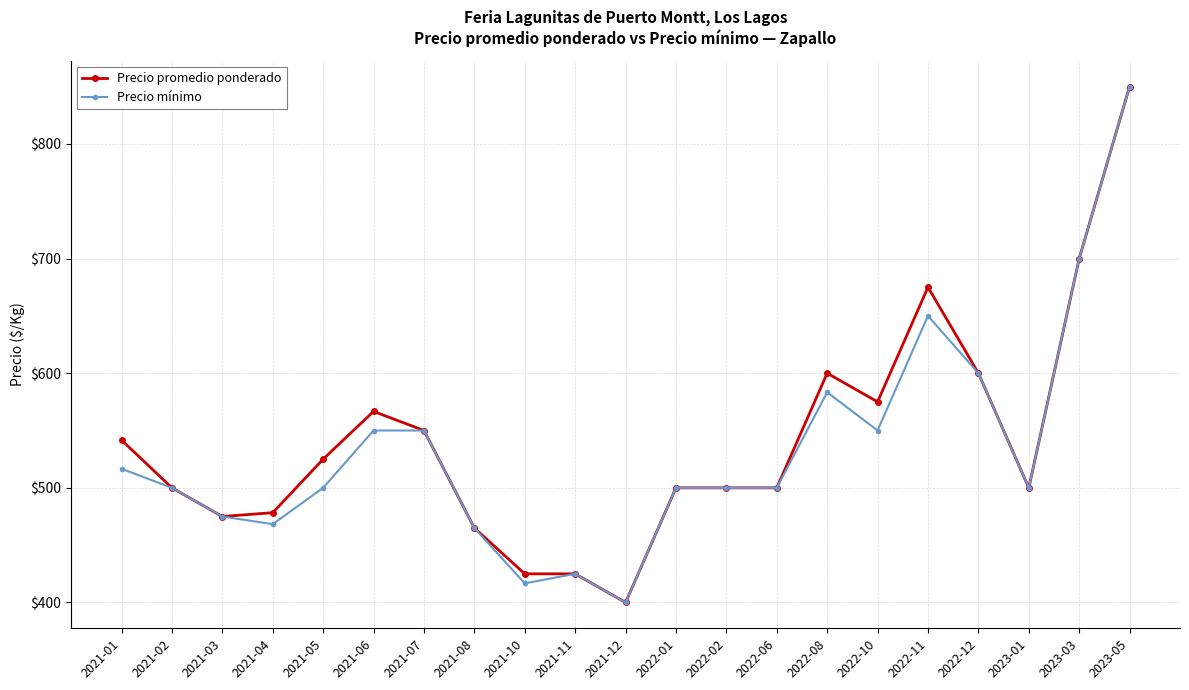

The Precio mínimo series shows 475.0 at 2021-03. True or false?

True